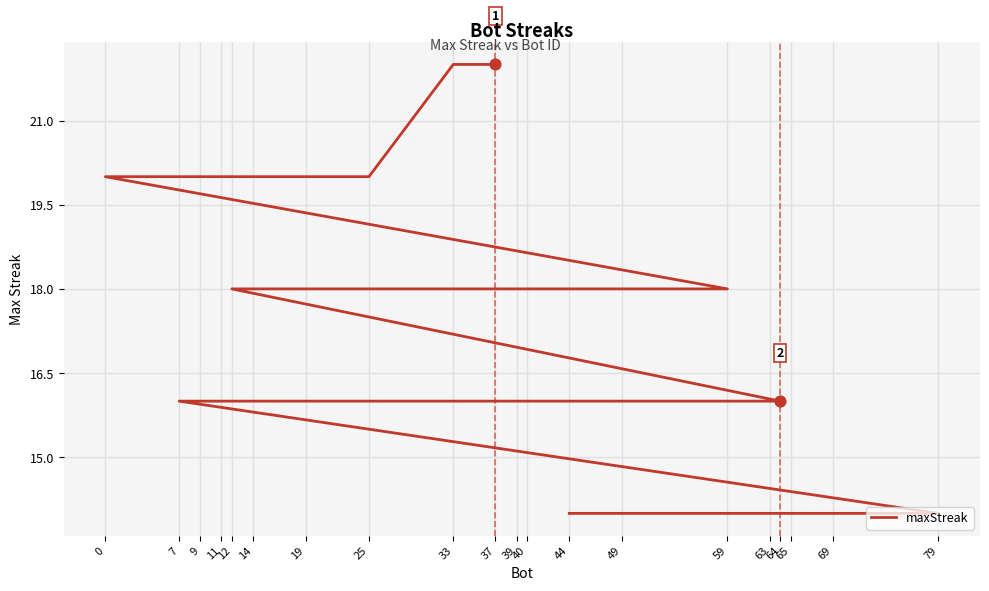

What is the change in value from 25 to 64?

-4